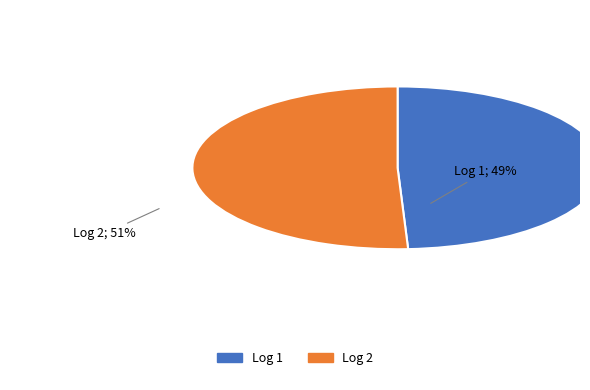

Which slice is the smallest?

1